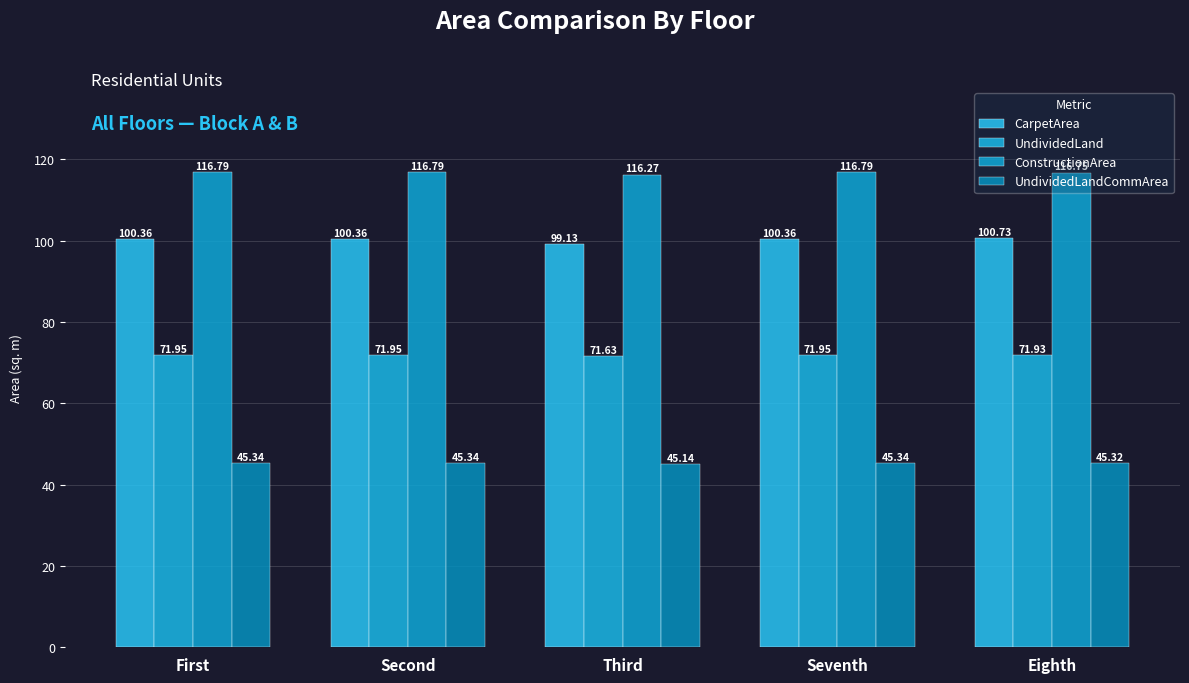

What is the difference between the second highest and minimum values in the UndividedLand series?

0.3